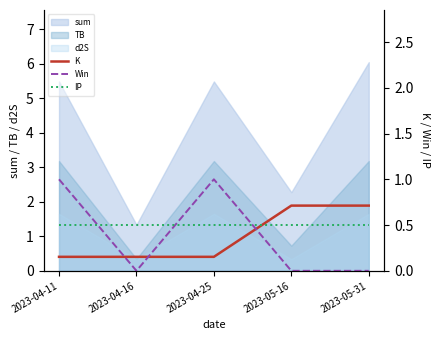

What is the lowest value of the K series?

0.2